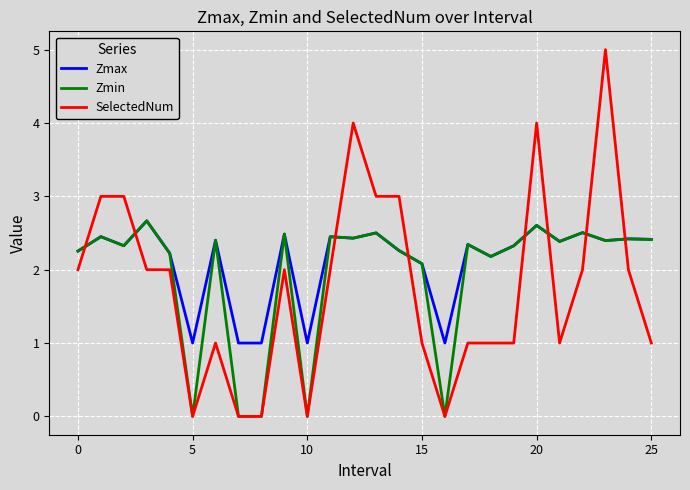

What is the sum of all Zmin values?

50.1